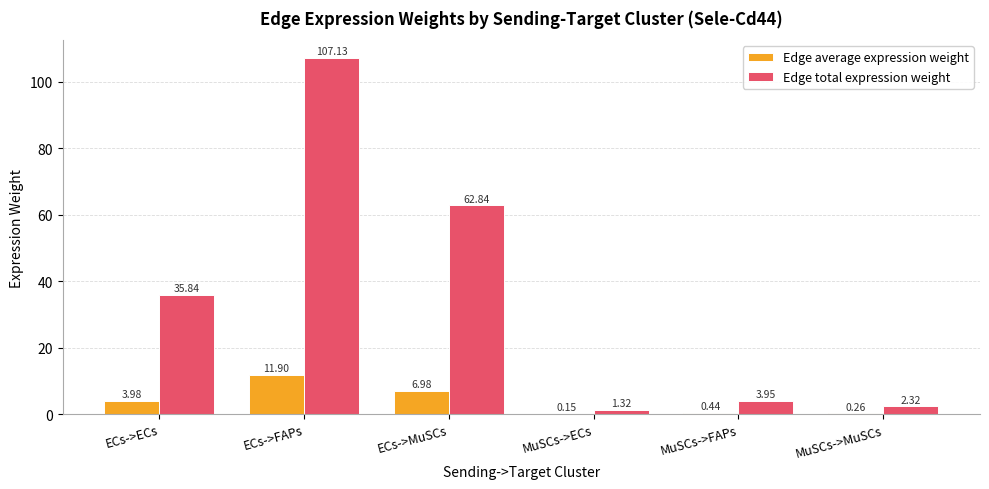

Are the bars grouped side by side (vs. stacked)?

Yes